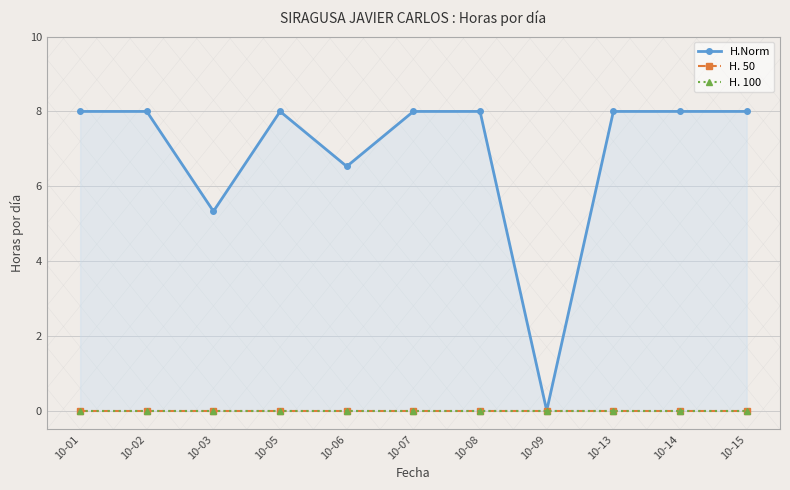

At 10-03, list the series in order from smallest to largest.

H. 50, H. 100, H.Norm